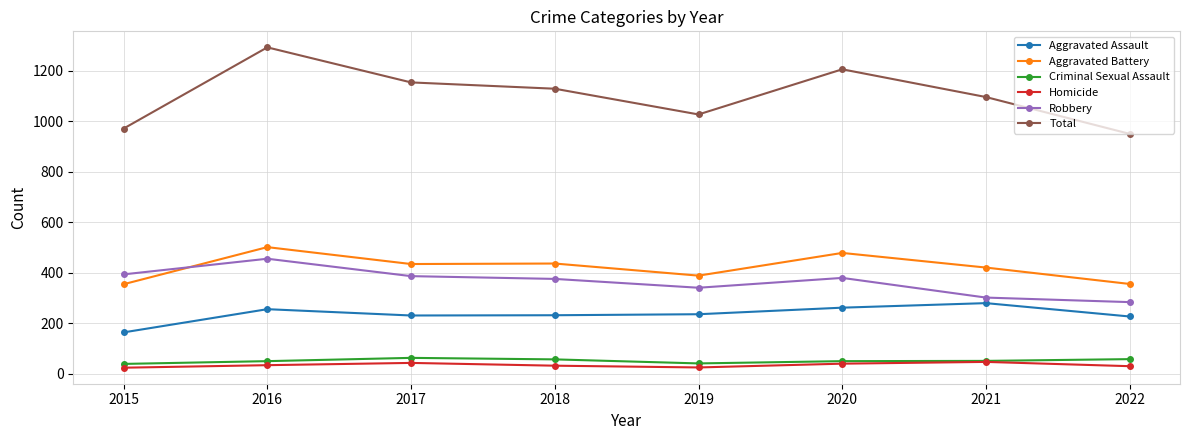

True or false: Robbery and Criminal Sexual Assault cross at least once.

False